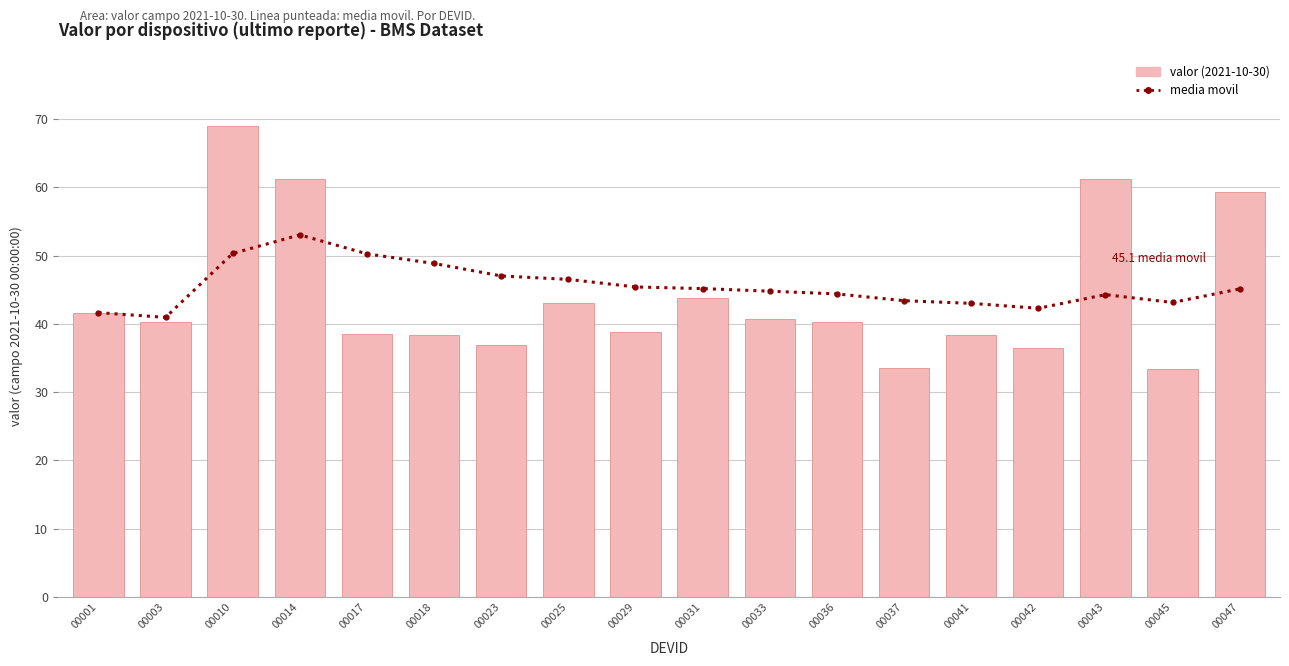

What is the difference between the second highest and minimum values in the valor (2021-10-30) series?

27.8